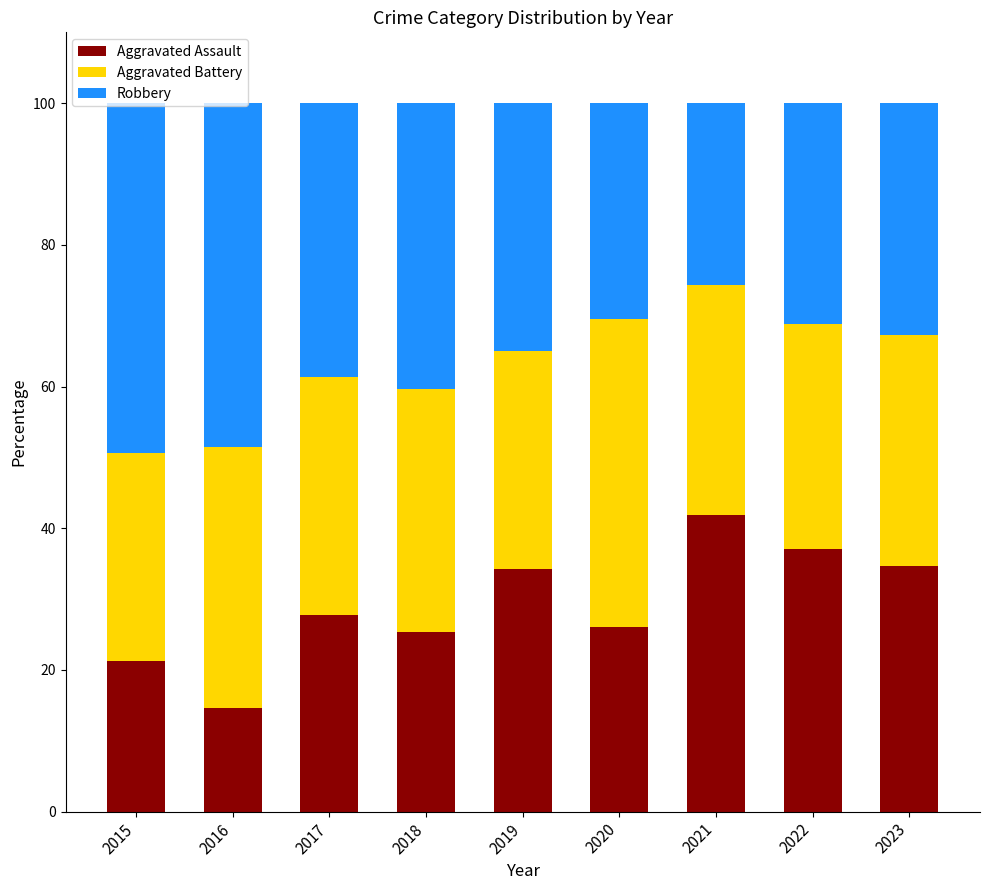

Are the bars horizontal?

No